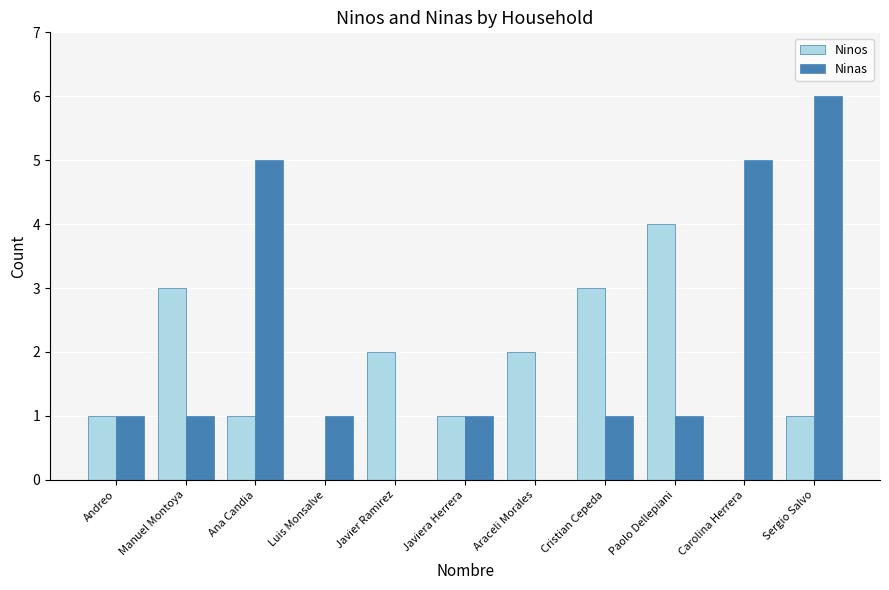

Which series has the largest total across all categories?

Ninas